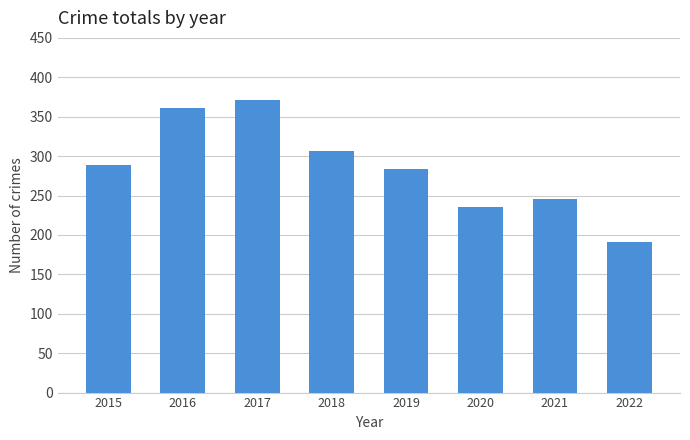

The value at 2017 is 371. True or false?

True